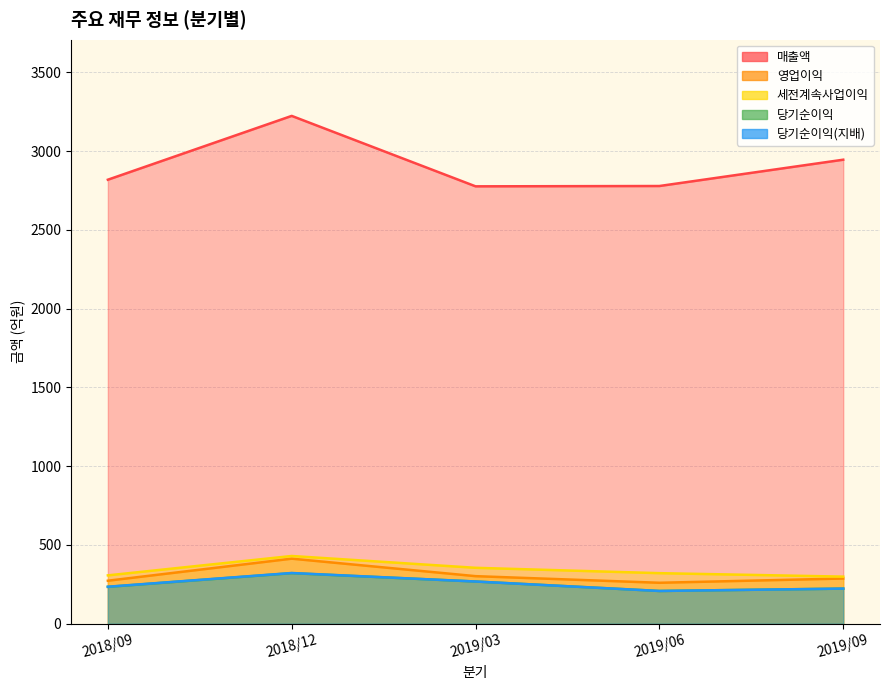

Where is the first local minimum for 매출액?

2019/03